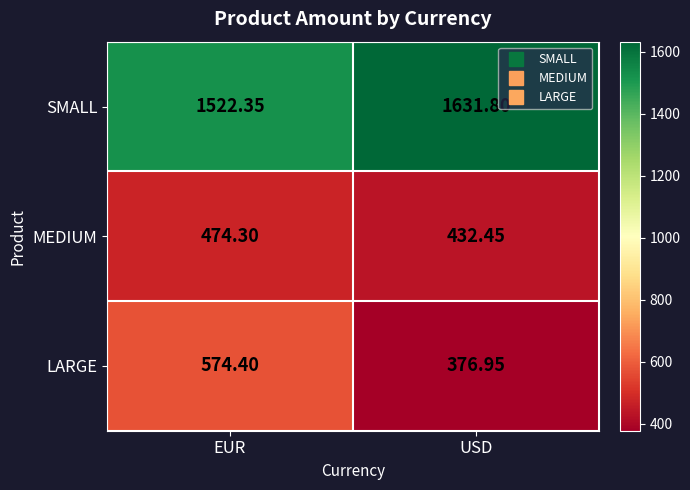

Between EUR and USD, which series saw the biggest shift?

LARGE